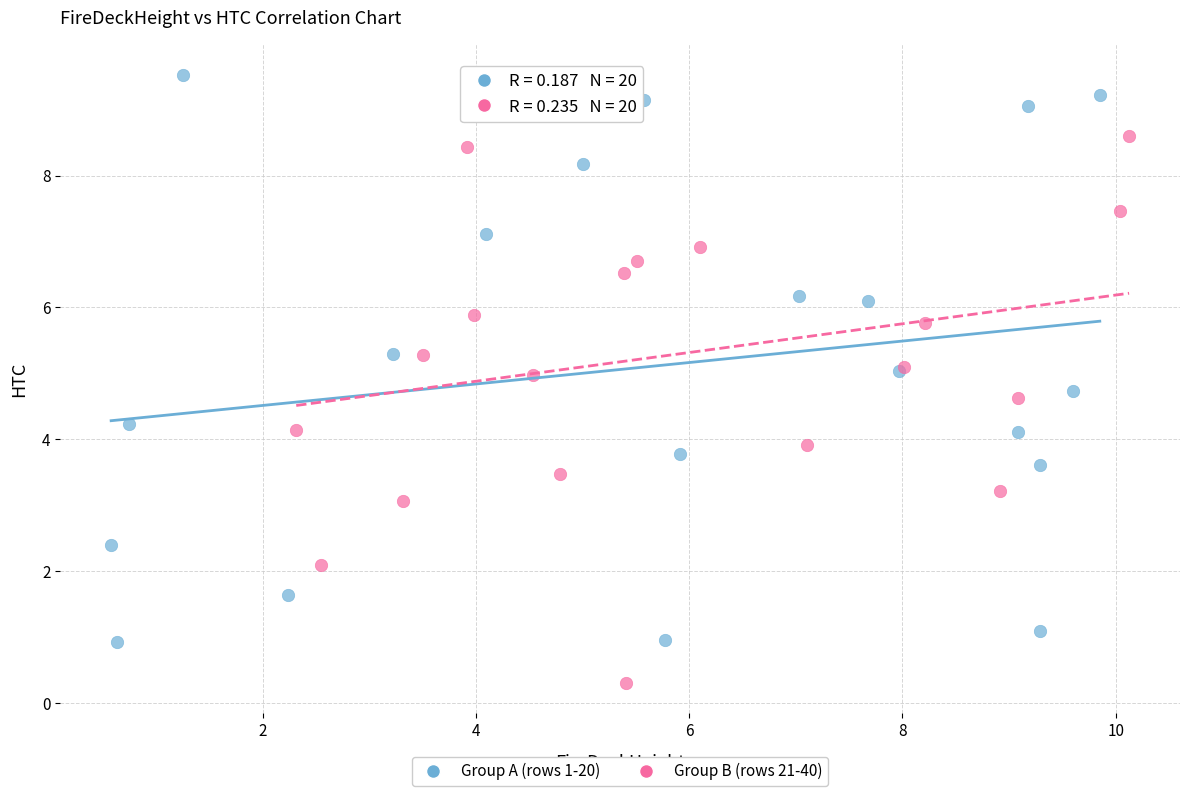

Which series contains the lowest Y value?

Group B (rows 21-40)